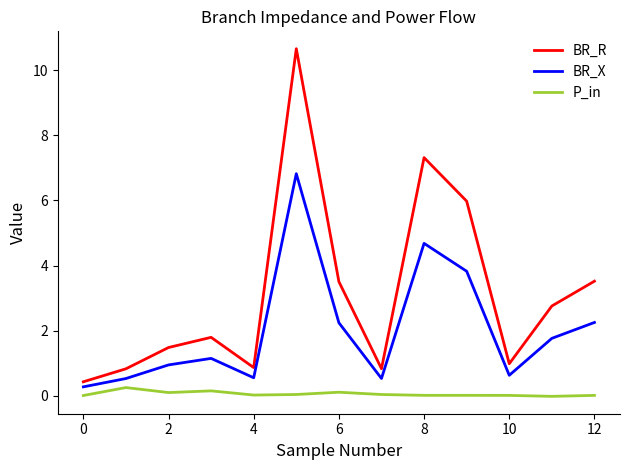

Which series has the widest spread of values?

BR_R